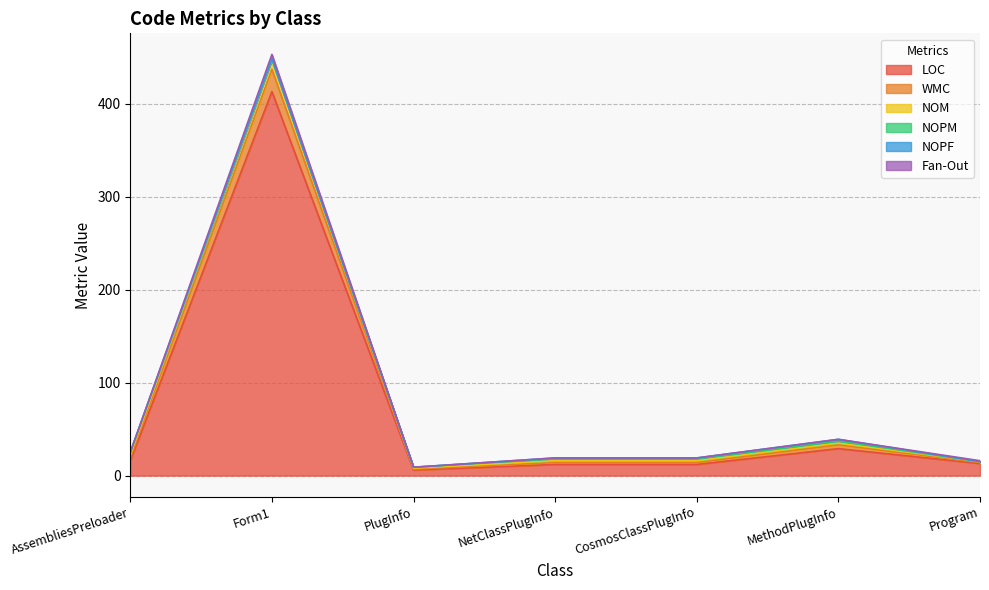

At which category is the sum across all series the highest?

Form1